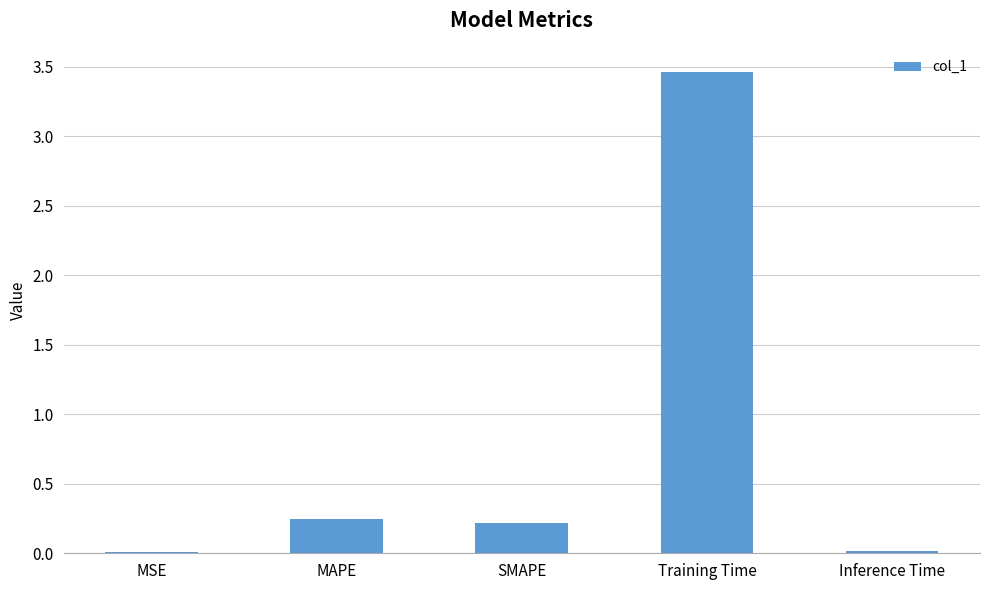

What is the greatest value displayed?

3.5